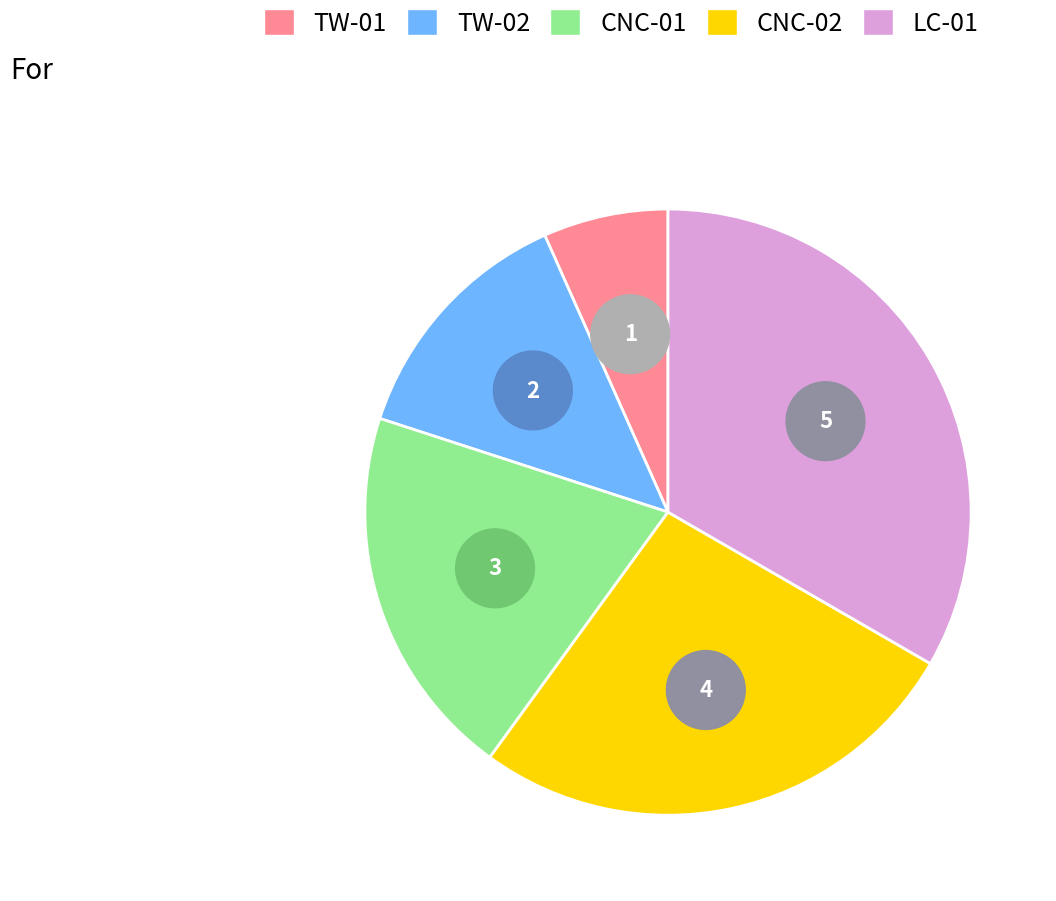

Is there any slice that represents more than half of the pie?

No